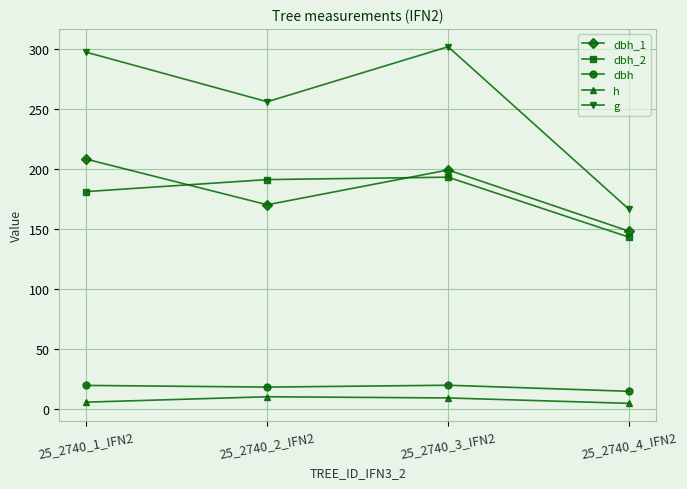

What is the difference between the second highest and second lowest values in the dbh_1 series?

29.0